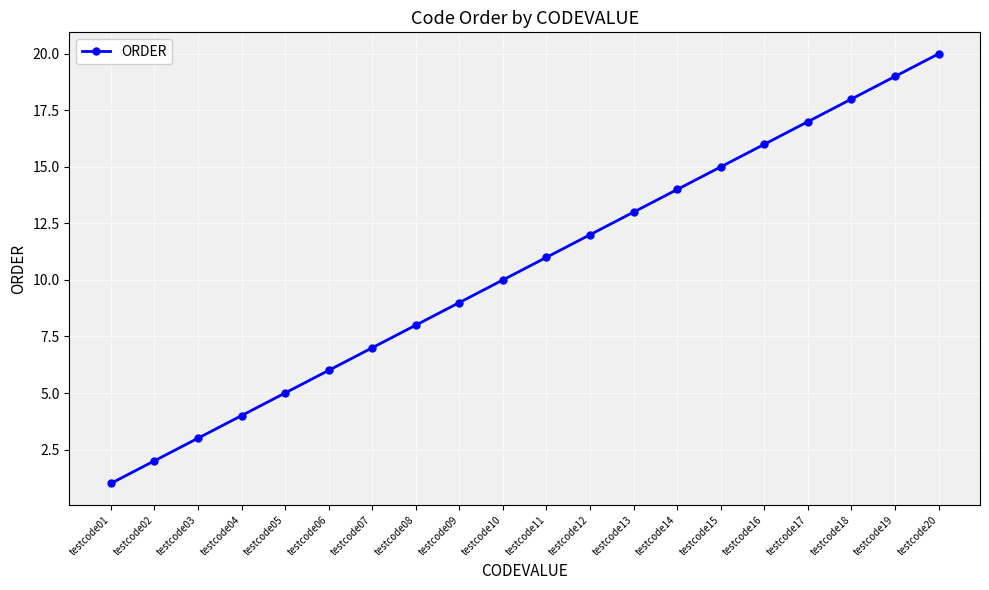

Between testcode16 and testcode14, which is larger?

testcode16